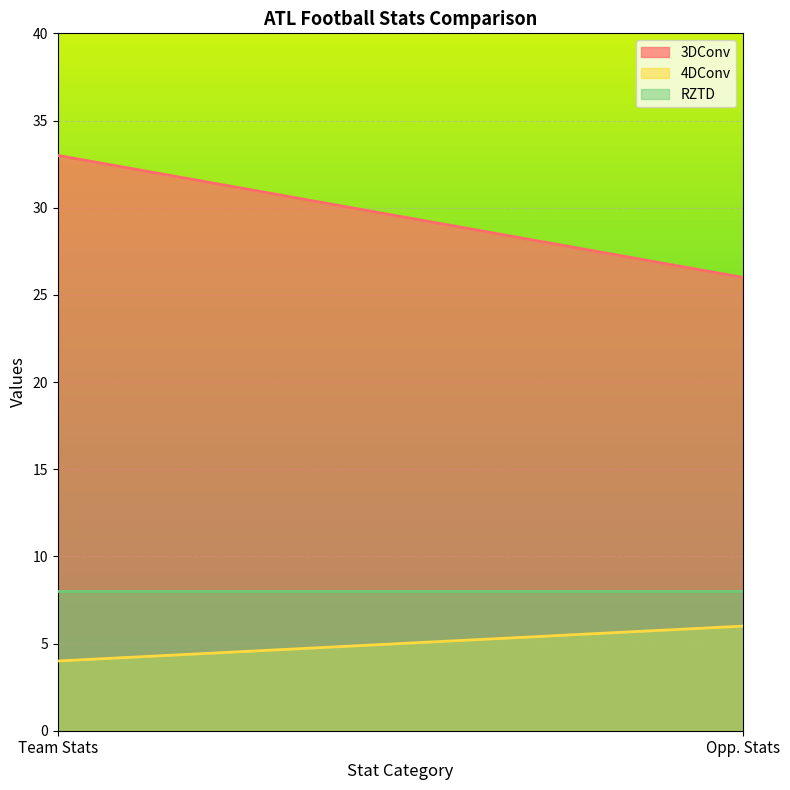

Reading right to left, what are all the values shown in this chart?

3DConv: Opp. Stats=26	Team Stats=33
4DConv: Opp. Stats=6	Team Stats=4
RZTD: Opp. Stats=8	Team Stats=8